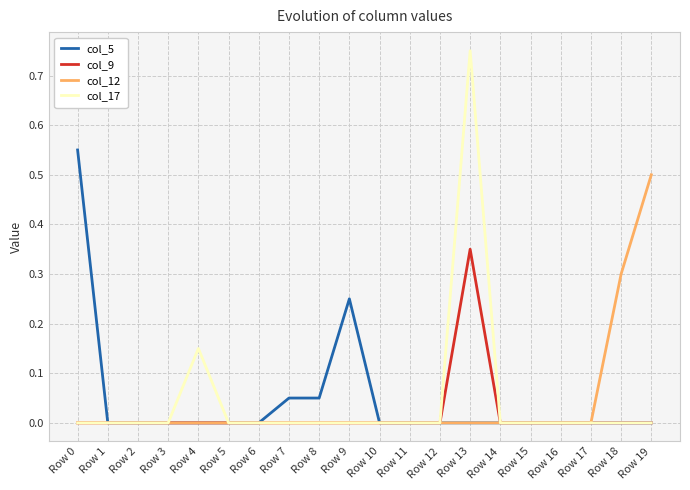

Rank the series by their maximum value, from highest to lowest.

col_17, col_5, col_12, col_9